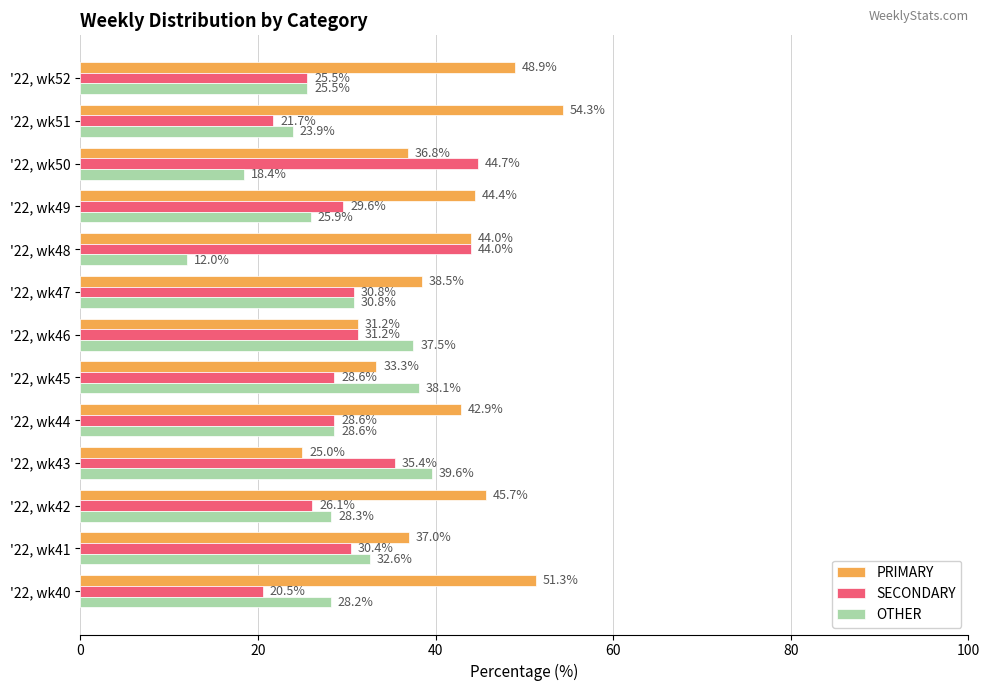

Which series has the largest total across all categories?

PRIMARY